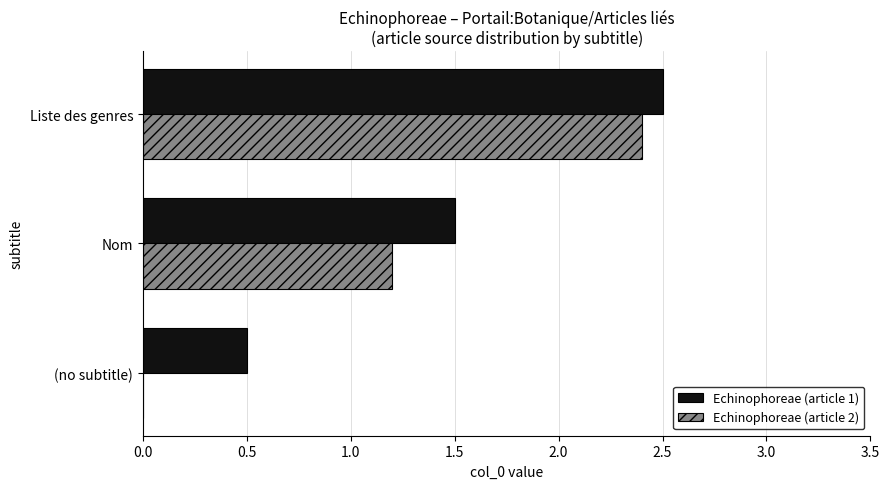

What is the sum of the Echinophoreae (article 2) values at (no subtitle) and Liste des genres?

2.4